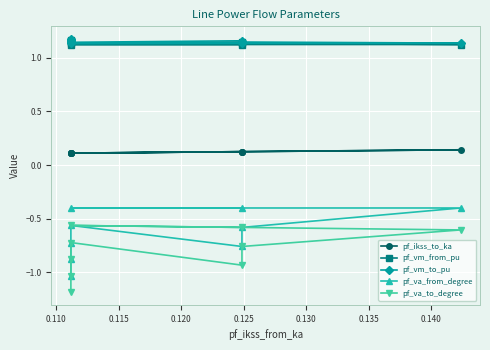

What is the value of the pf_ikss_to_ka point at the 8th from the left?

0.1